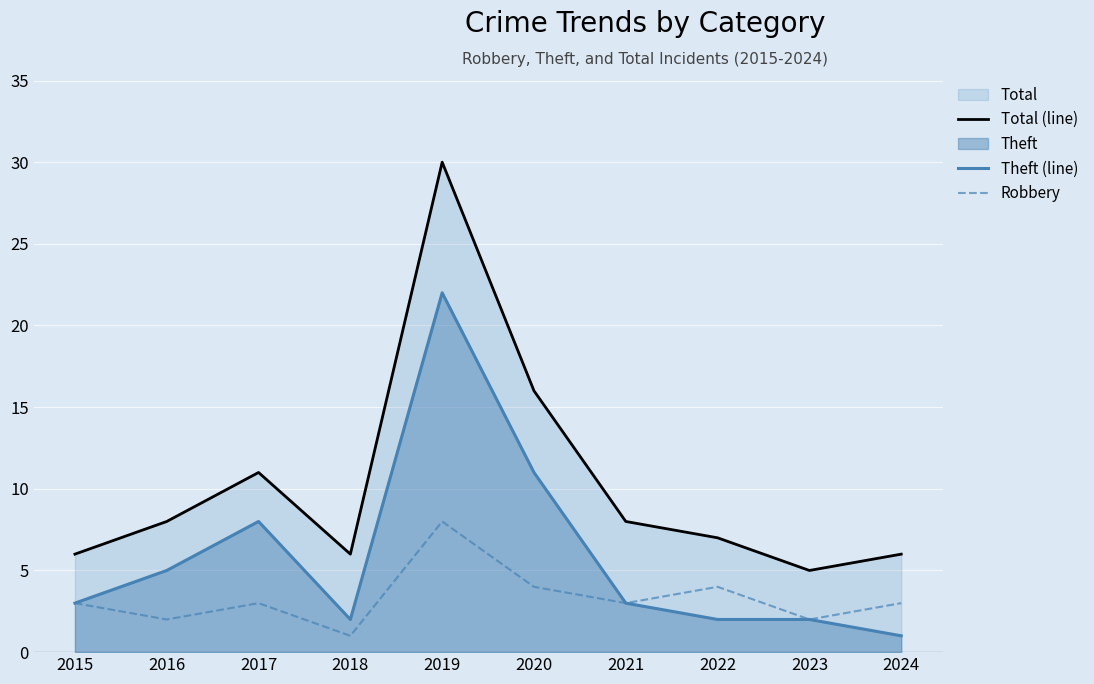

How many lines are shown in the chart?

3